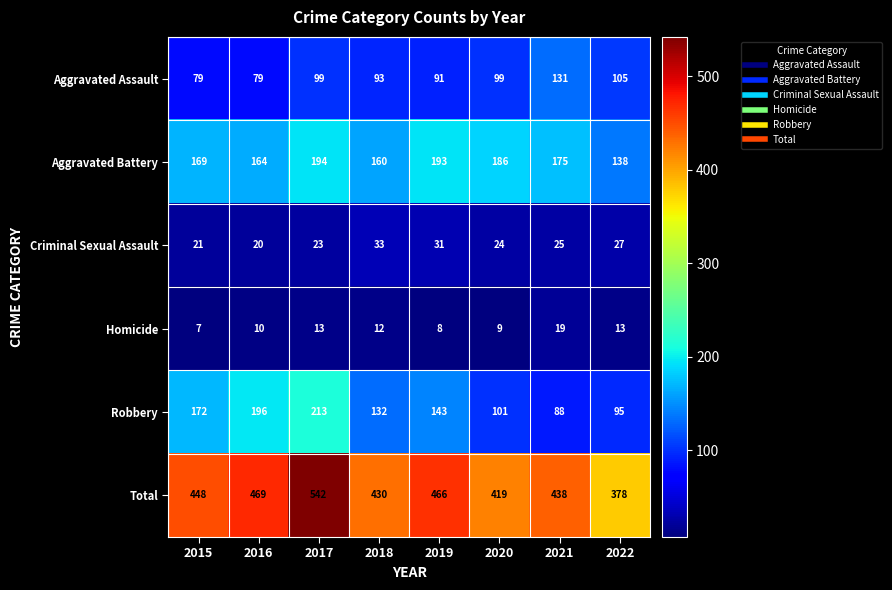

Where does the Criminal Sexual Assault series first go above 25?

2018